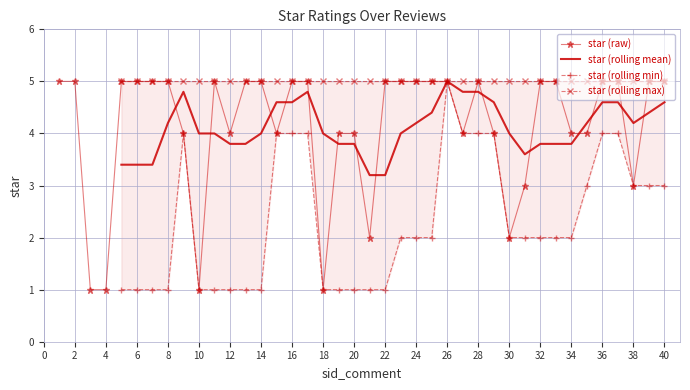

True or false: the data shows 5 at 25.

True